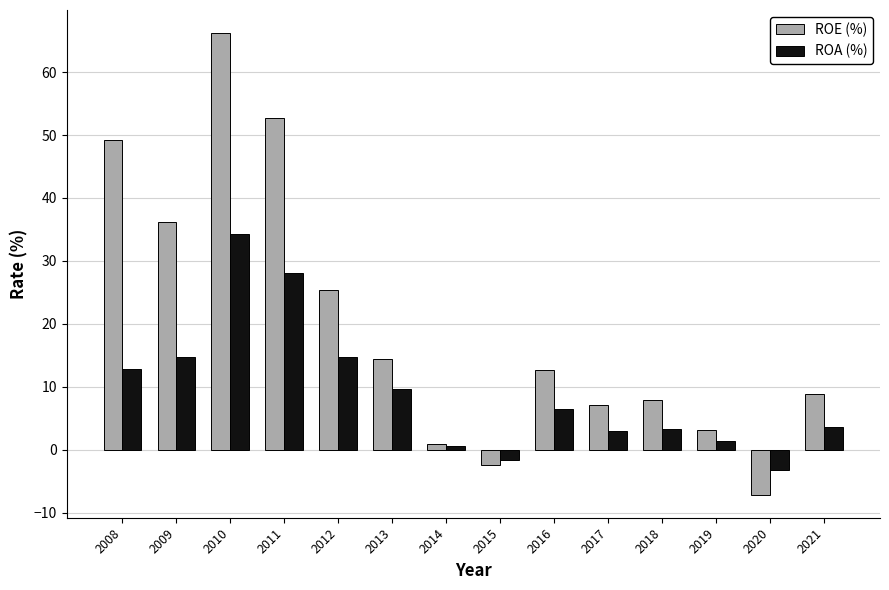

At which category is the sum across all series the highest?

2010